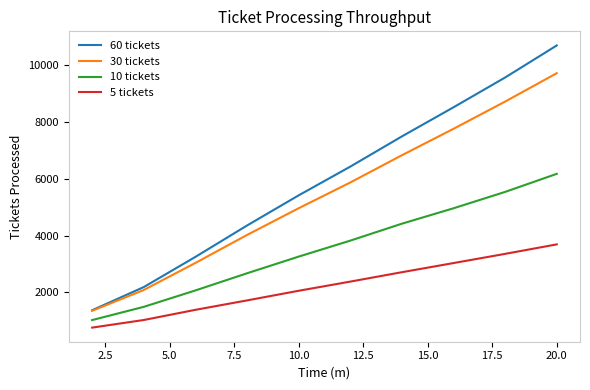

What is the difference between the maximum and minimum values in the 60 tickets series?

9295